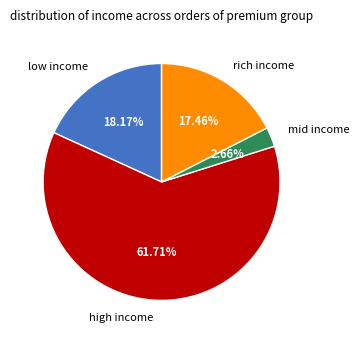

Combined, do mid income and low income account for over 50%?

No